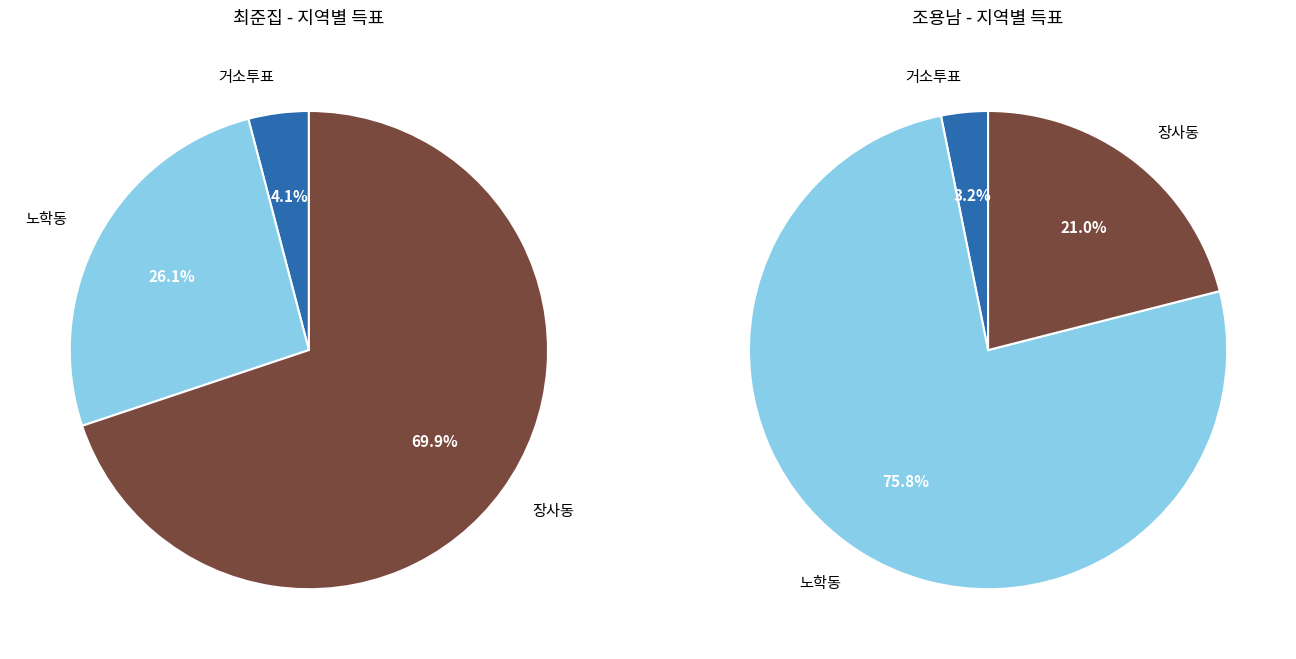

Count the number of slices in the pie.

3